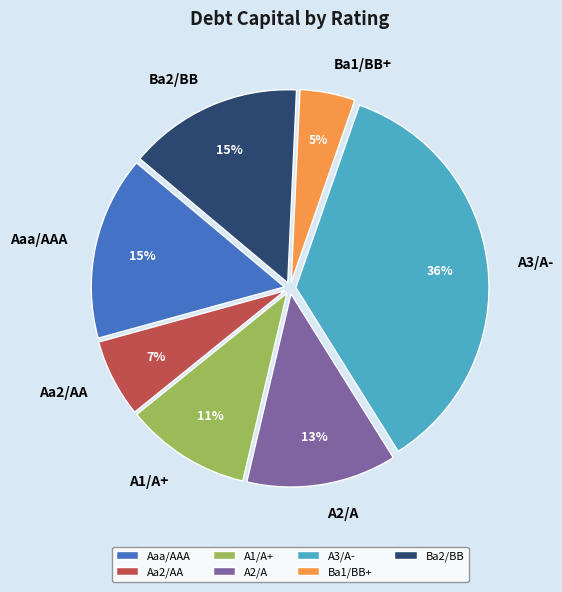

What percentage is the Aa2/AA slice, to the nearest percent?

7%